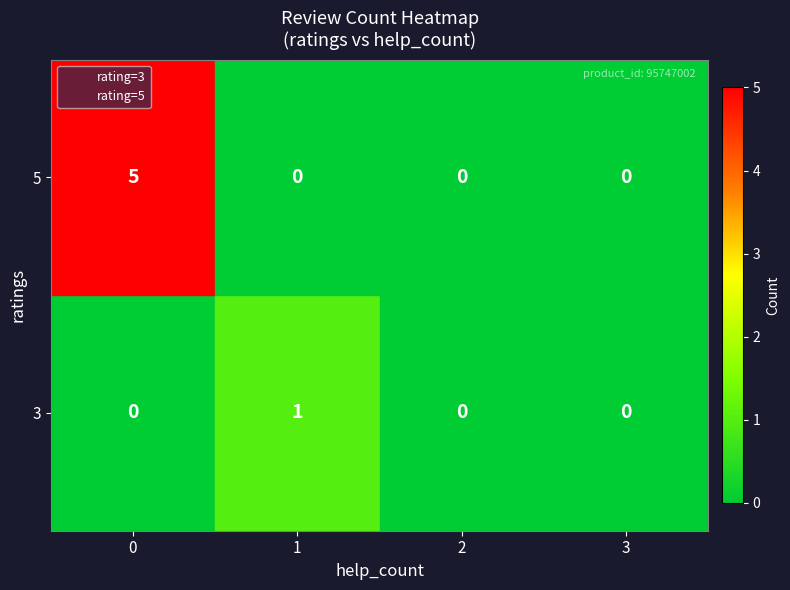

What are all the series names shown in the legend?

rating=3, rating=5